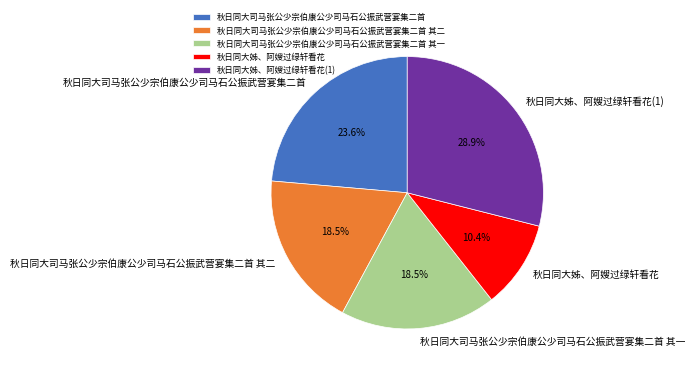

Which has a higher value, 秋日同大姊、阿嫂过绿轩看花(1) or 秋日同大司马张公少宗伯康公少司马石公振武营宴集二首?

秋日同大姊、阿嫂过绿轩看花(1)